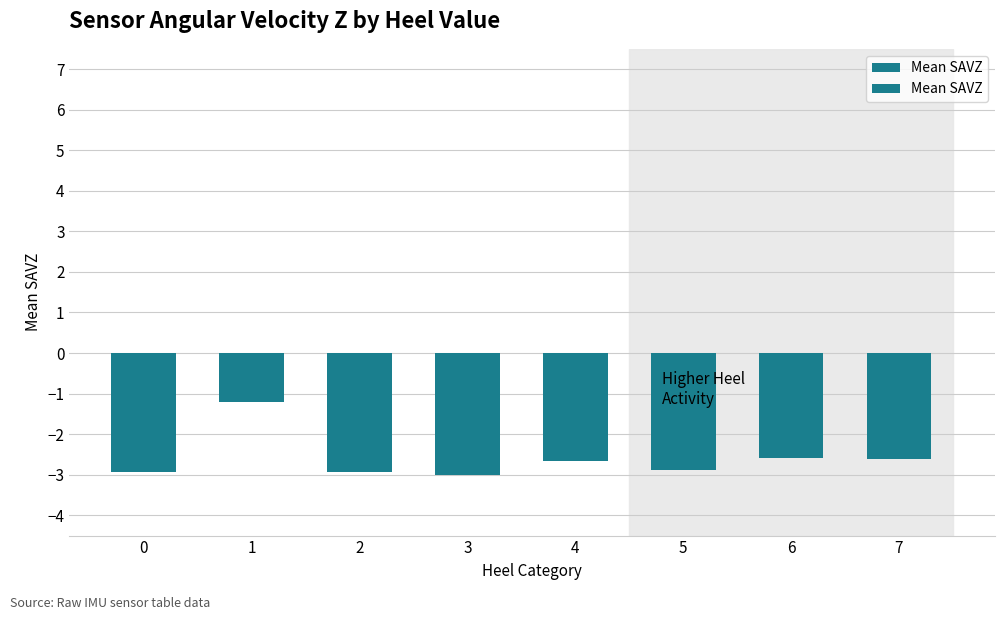

Rank the categories by value from highest to lowest.

1, 6, 7, 4, 5, 0, 2, 3